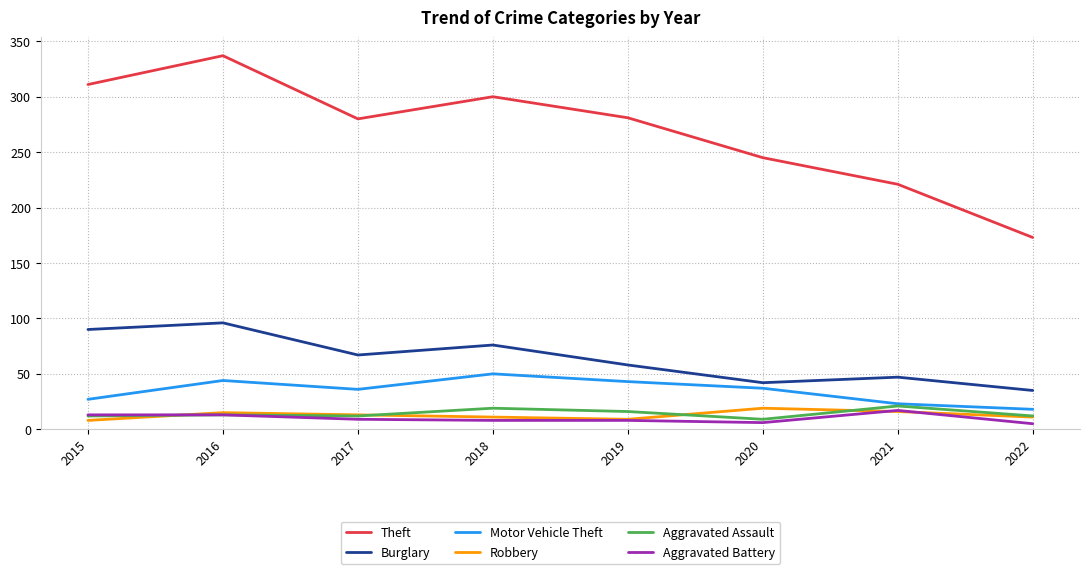

At which label does Theft reach its minimum?

2022